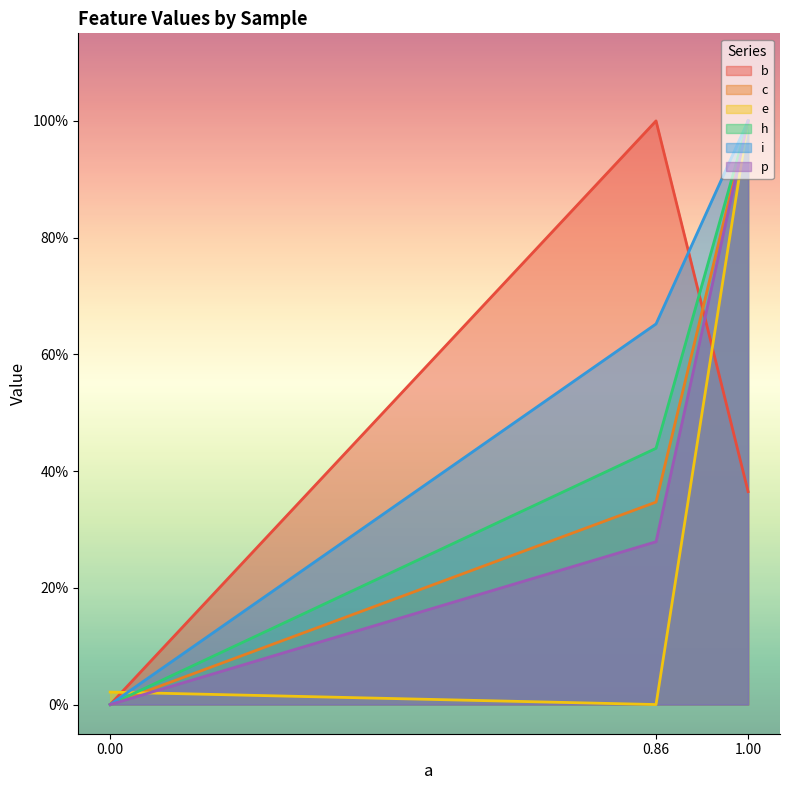

Reading left to right, transcribe all the data shown in this chart.

b: 0.0	1.0	0.4
c: 0.0	0.3	1.0
e: 0.0	0.0	1.0
h: 0.0	0.4	1.0
i: 0.0	0.7	1.0
p: 0.0	0.3	1.0